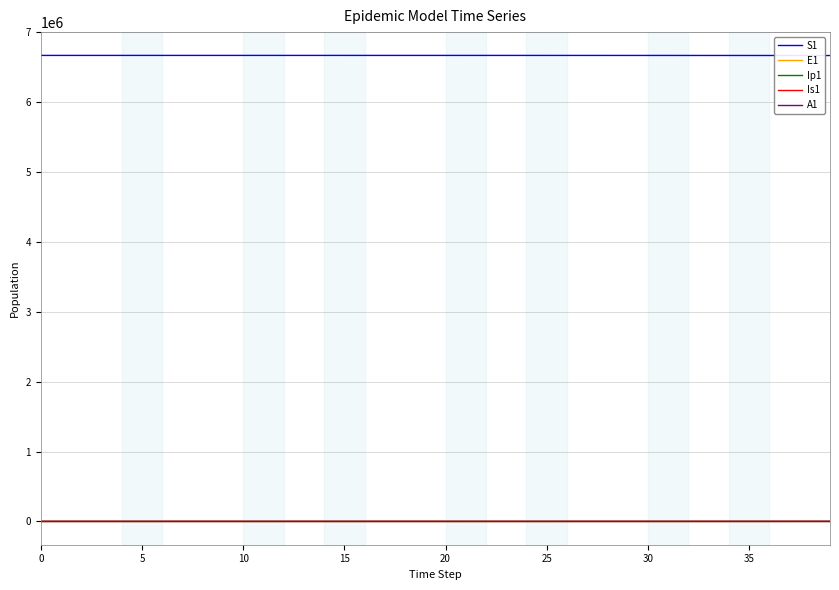

True or false: S1 and A1 intersect in this chart.

False